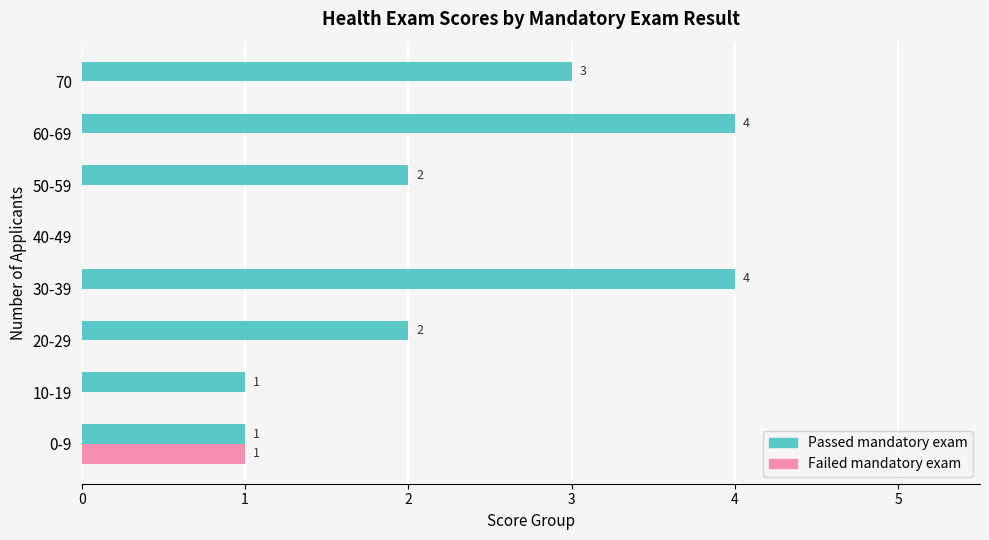

How many positive values does the Failed mandatory exam series have?

1